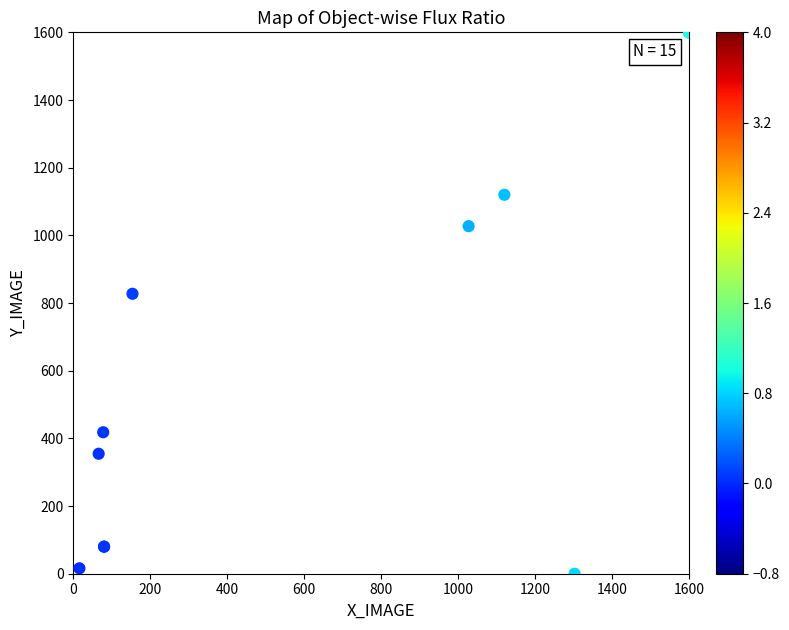

What Y value in the scatter plot is closest to 800?

827.3